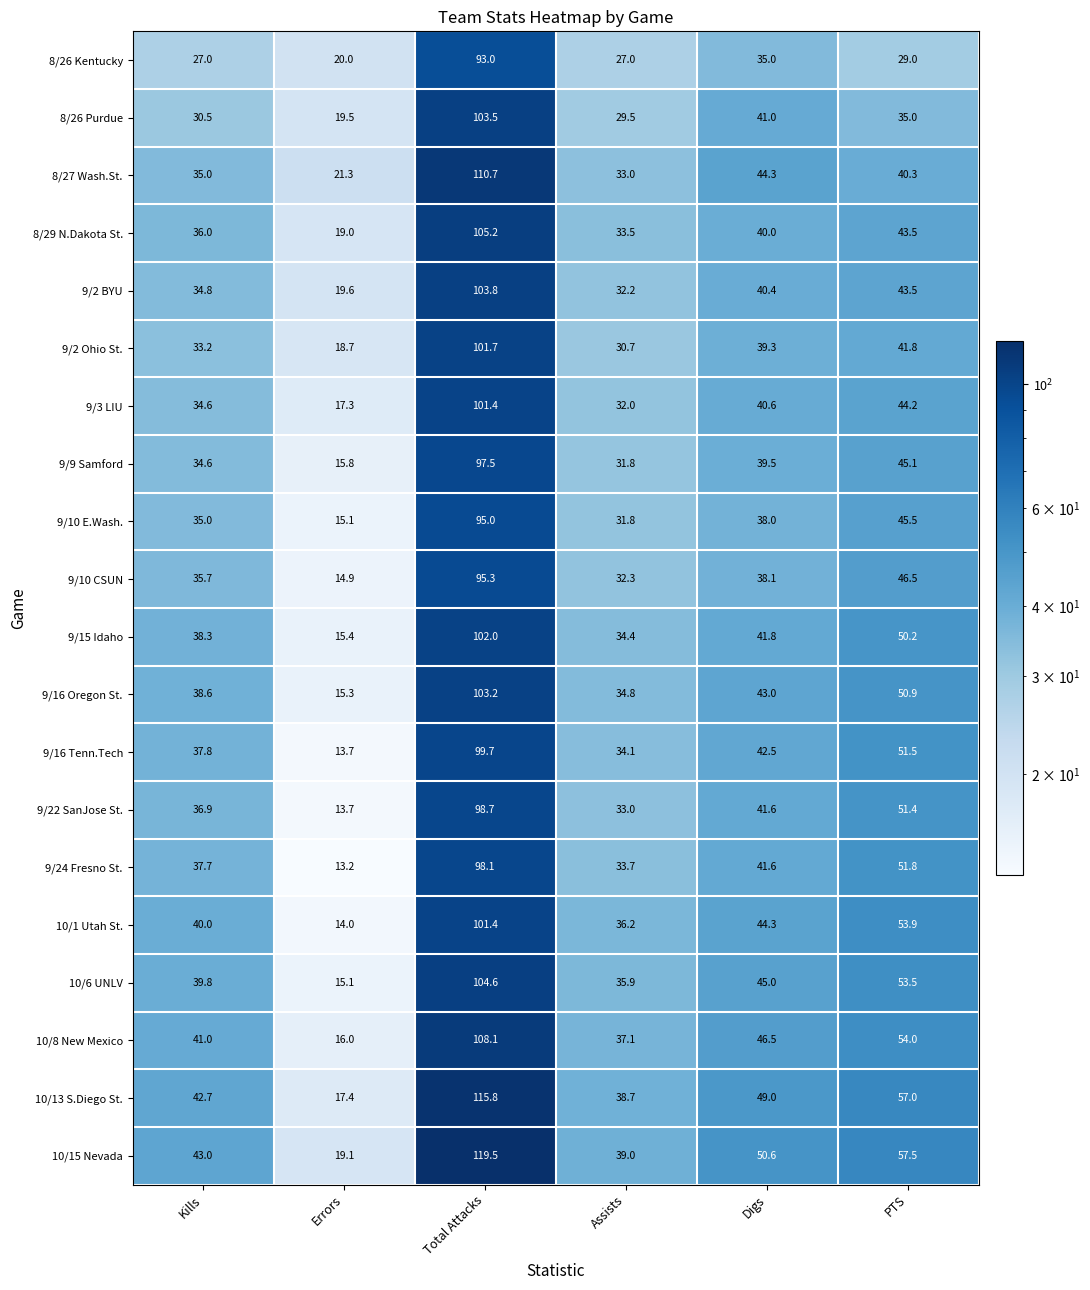

What is the sum of all 9/10 E.Wash. values?

260.4